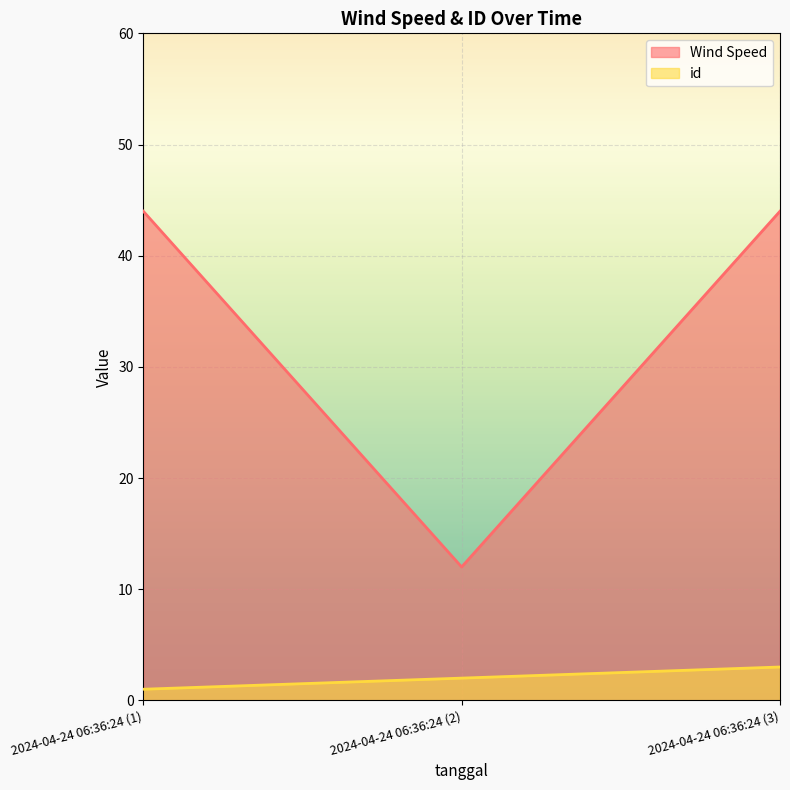

How many values in the Wind Speed series are below 44?

1